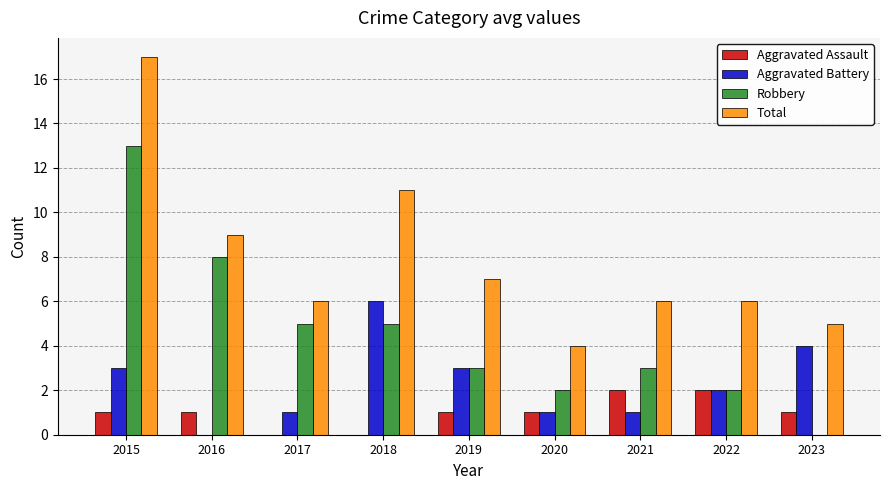

True or false: Aggravated Assault has a value of 1 at 2016.

True